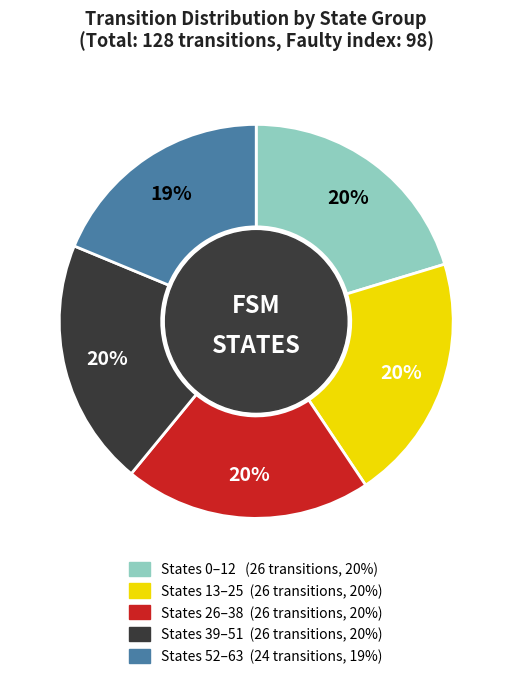

Is there a majority slice in this chart?

No